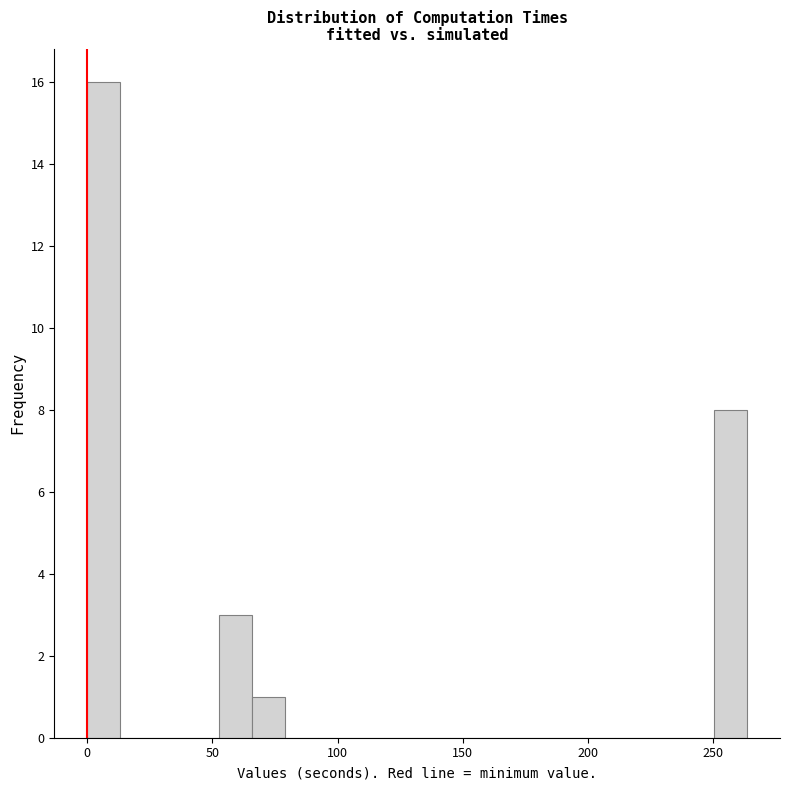

Read against the x-axis, roughly where is the centre of the tallest bar?

5